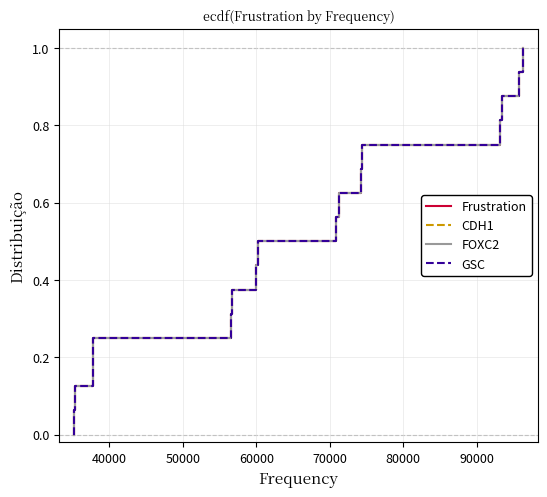

What is the difference between the maximum and second lowest values in the FOXC2 series?

0.9